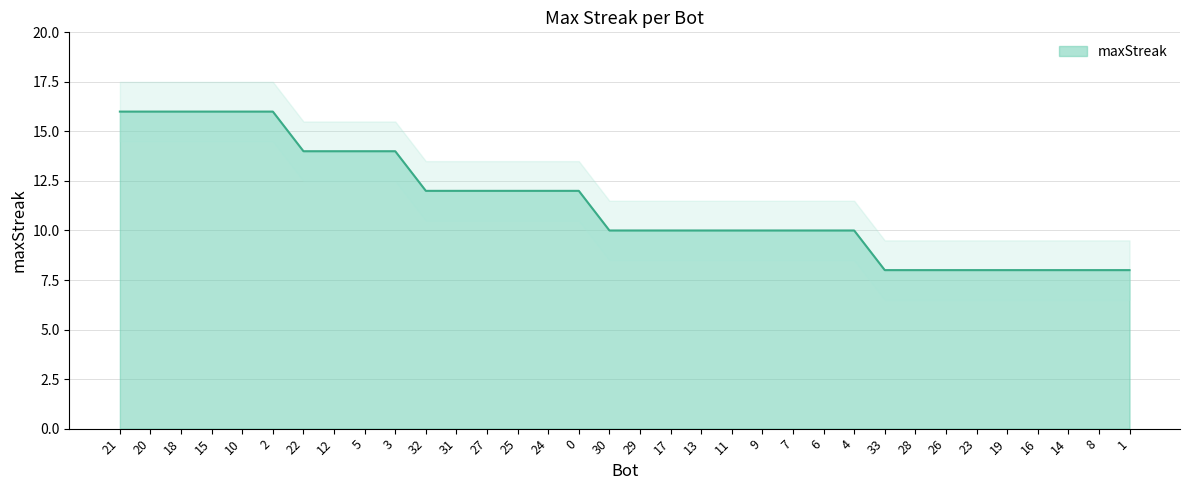

Reading left to right, extract all data points from this chart.

16	16	16	16	16	16	14	14	14	14	12	12	12	12	12	12	10	10	10	10	10	10	10	10	10	8	8	8	8	8	8	8	8	8